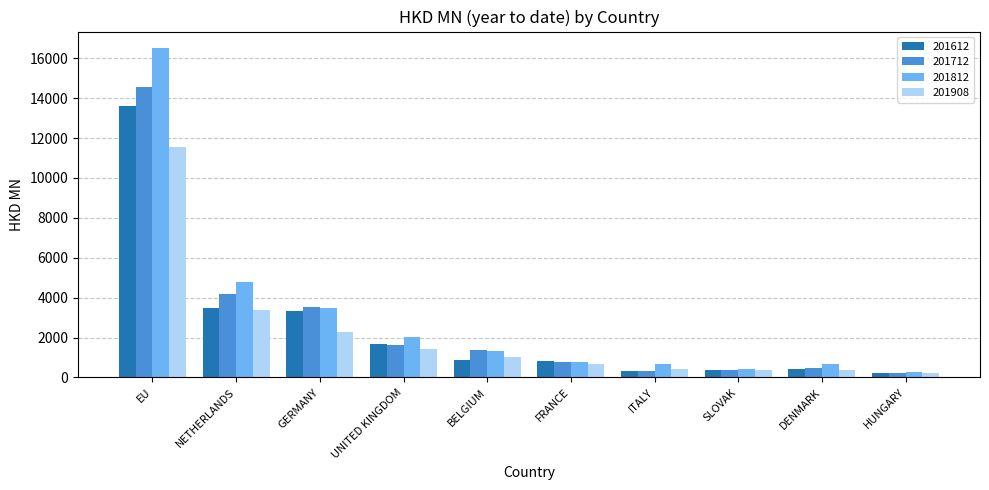

What is the spread (max minus min) of values at NETHERLANDS?

1369.2